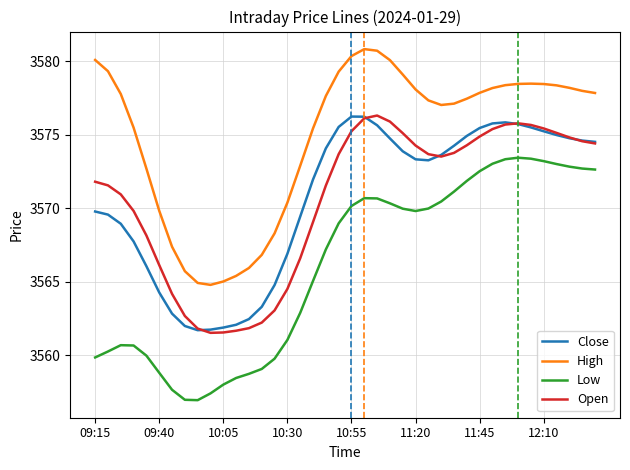

Which series has the widest spread of values?

Low